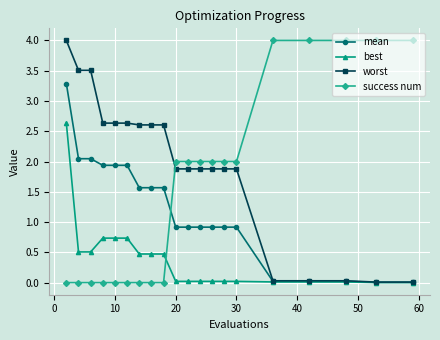

What is the value of the best point at the 7th from the left?

0.5